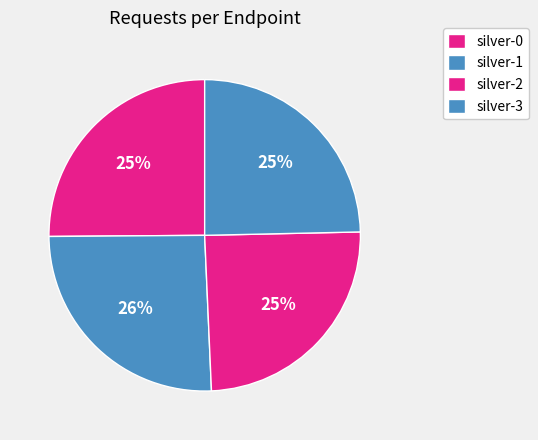

Is it true that silver-0 is 11% of the pie?

False